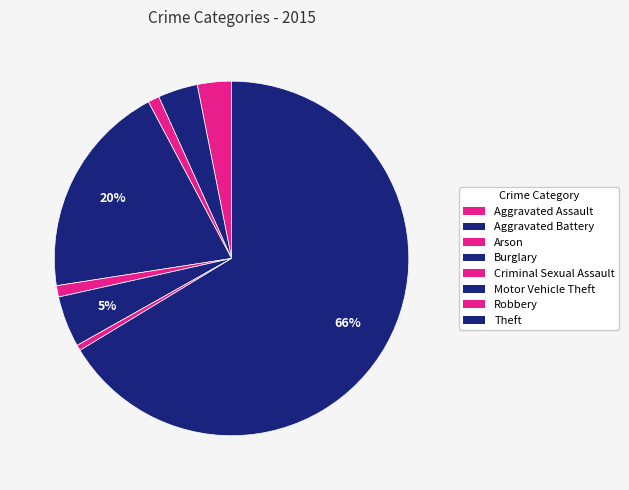

How many slices are in this pie chart?

8